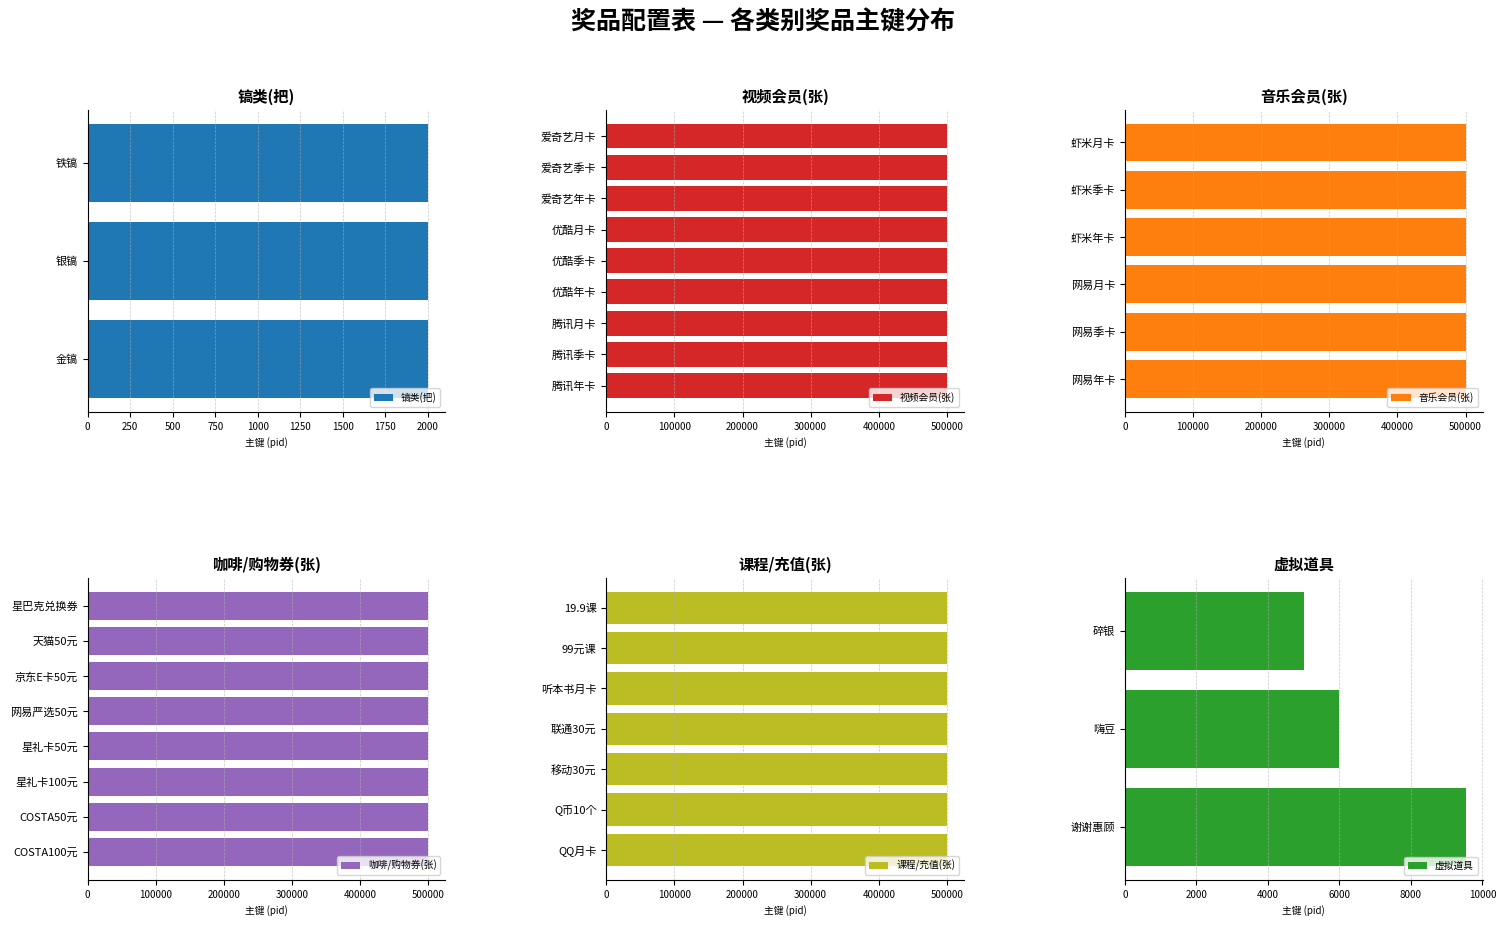

Read the 虚拟道具 value at 嗨豆.

6001